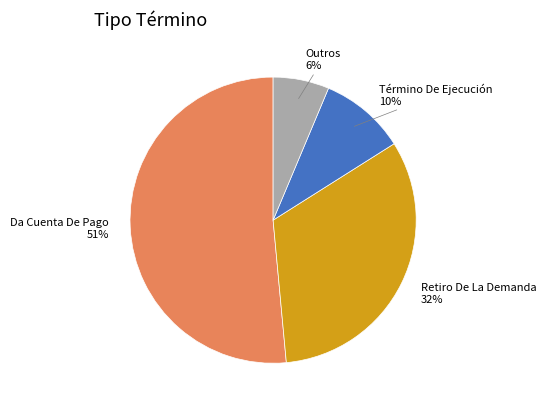

To the nearest percent, what is the difference between the largest and smallest slice percentages?

45%